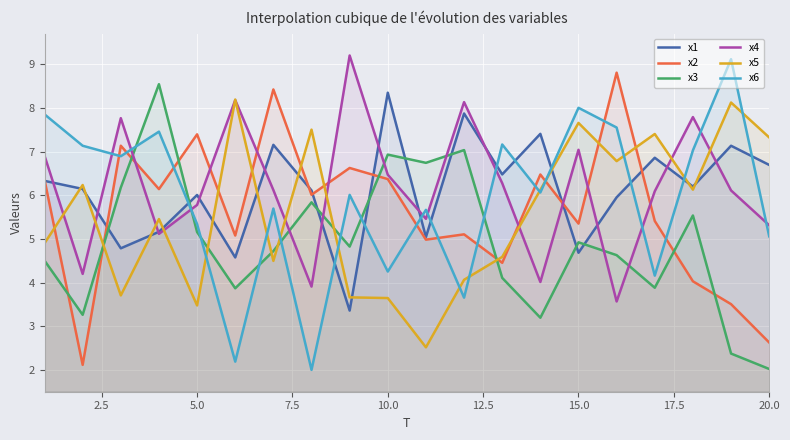

Reading left to right, extract all data points from this chart.

x1: 6.3	6.1	4.8	5.2	6.0	4.6	7.2	6.1	3.4	8.3	5.0	7.9	6.5	7.4	4.7	6.0	6.9	6.2	7.1	6.7
x2: 6.4	2.1	7.1	6.1	7.4	5.1	8.4	6.0	6.6	6.4	5.0	5.1	4.5	6.5	5.4	8.8	5.4	4.0	3.5	2.6
x3: 4.5	3.3	6.2	8.5	5.2	3.9	4.7	5.8	4.8	6.9	6.7	7.0	4.1	3.2	4.9	4.6	3.9	5.5	2.4	2.0
x4: 6.9	4.2	7.8	5.1	5.8	8.2	6.1	3.9	9.2	6.5	5.5	8.1	6.3	4.0	7.0	3.6	6.1	7.8	6.1	5.3
x5: 4.9	6.2	3.7	5.5	3.5	8.2	4.5	7.5	3.7	3.6	2.5	4.1	4.6	6.1	7.7	6.8	7.4	6.1	8.1	7.3
x6: 7.9	7.1	6.9	7.5	5.3	2.2	5.7	2.0	6.0	4.3	5.7	3.7	7.2	6.1	8.0	7.6	4.2	7.0	9.1	5.1